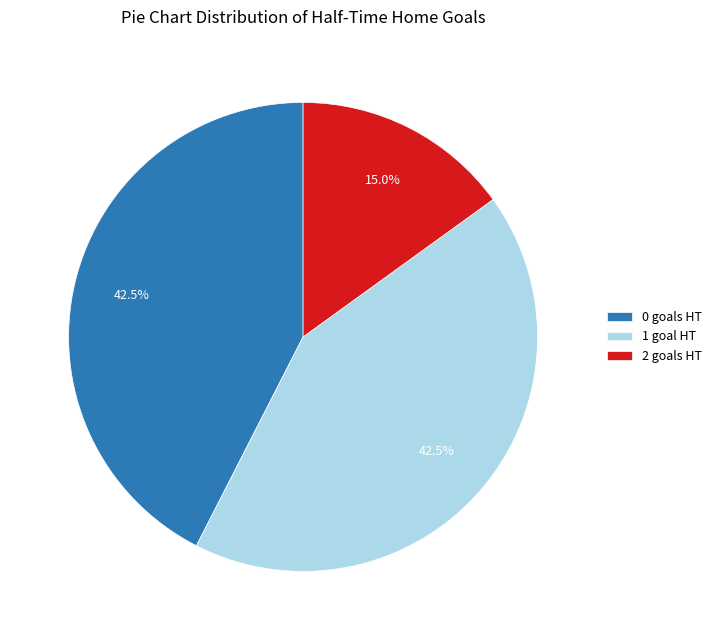

What is the smallest slice in the pie chart?

2 goals HT